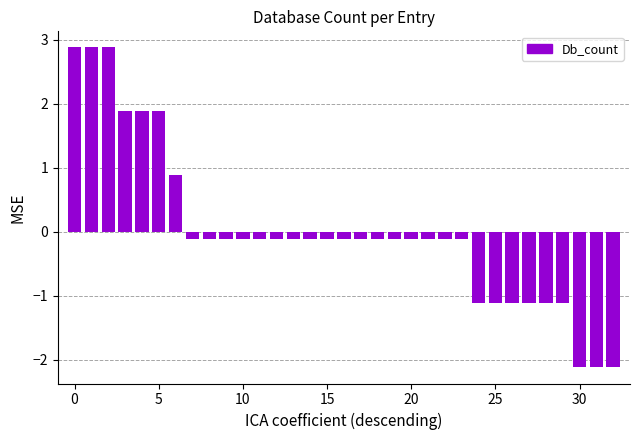

What is the greatest value displayed?

2.9